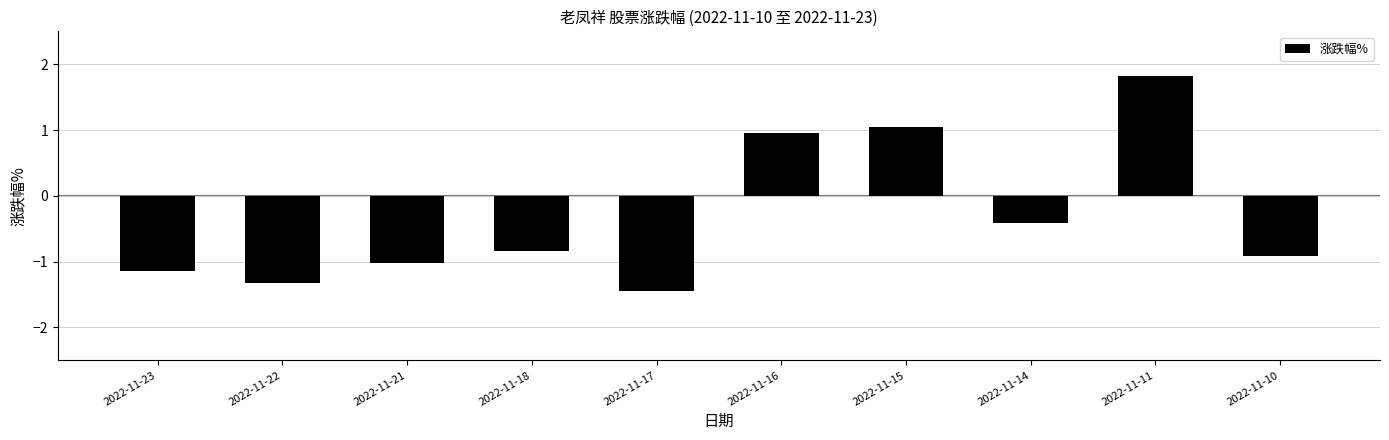

What is the sum of all values?

-3.3